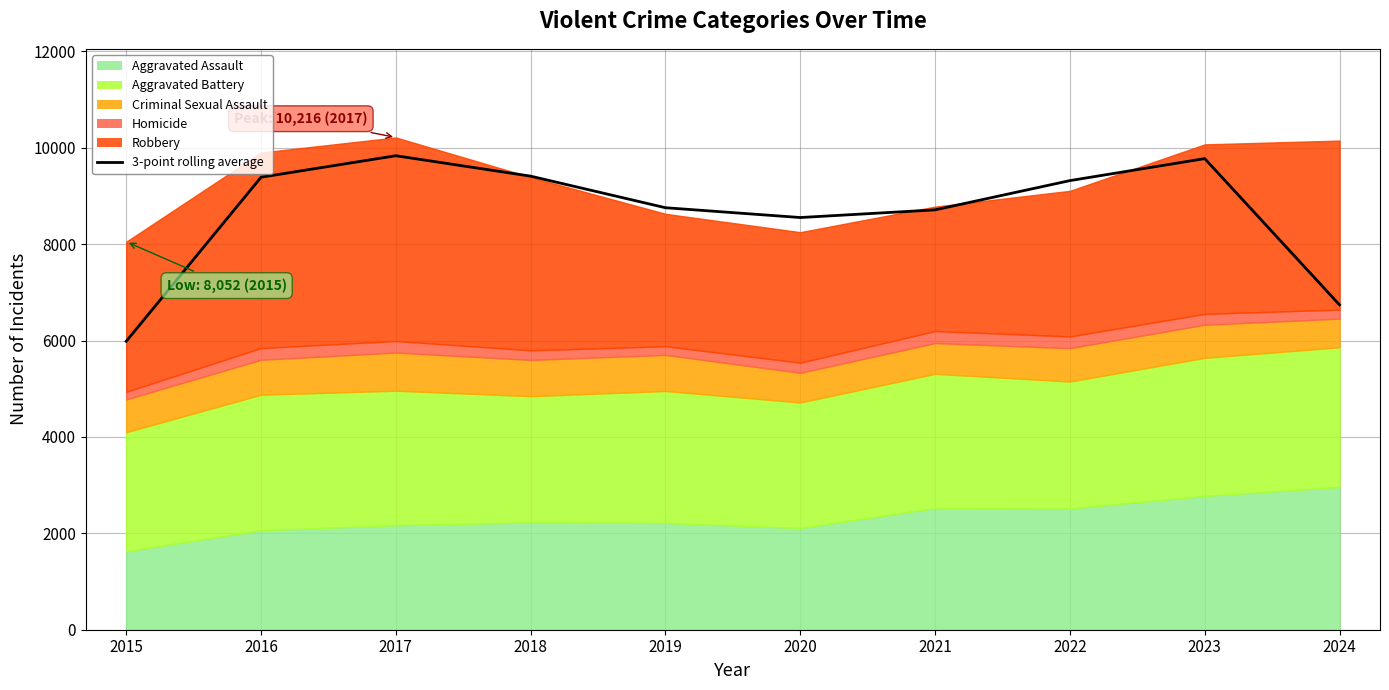

How many points are lower than both their immediate neighbors (excluding endpoints)?

1